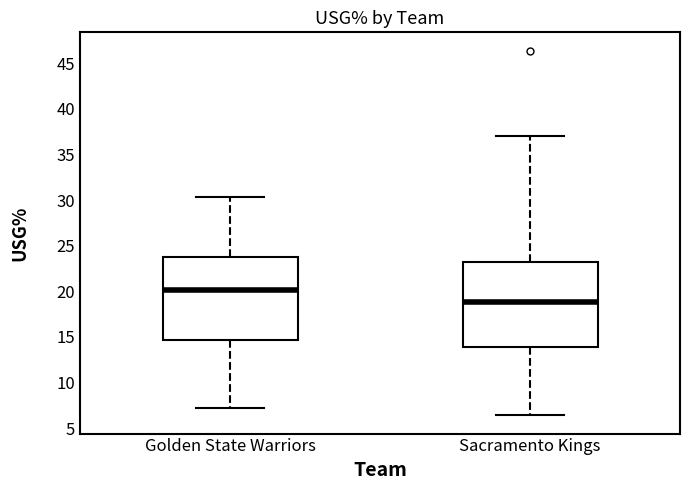

Reading left to right, read every box against the y-axis: the position of its median line, the range the box covers, and the ends of its whiskers. The values are not printed on the chart, so give them approximately, as read against the axis.

Golden State Warriors: median 20.0, box 14.5 to 24.0, whiskers 7.0 to 30.5
Sacramento Kings: median 19.0, box 14.0 to 23.0, whiskers 6.5 to 37.0